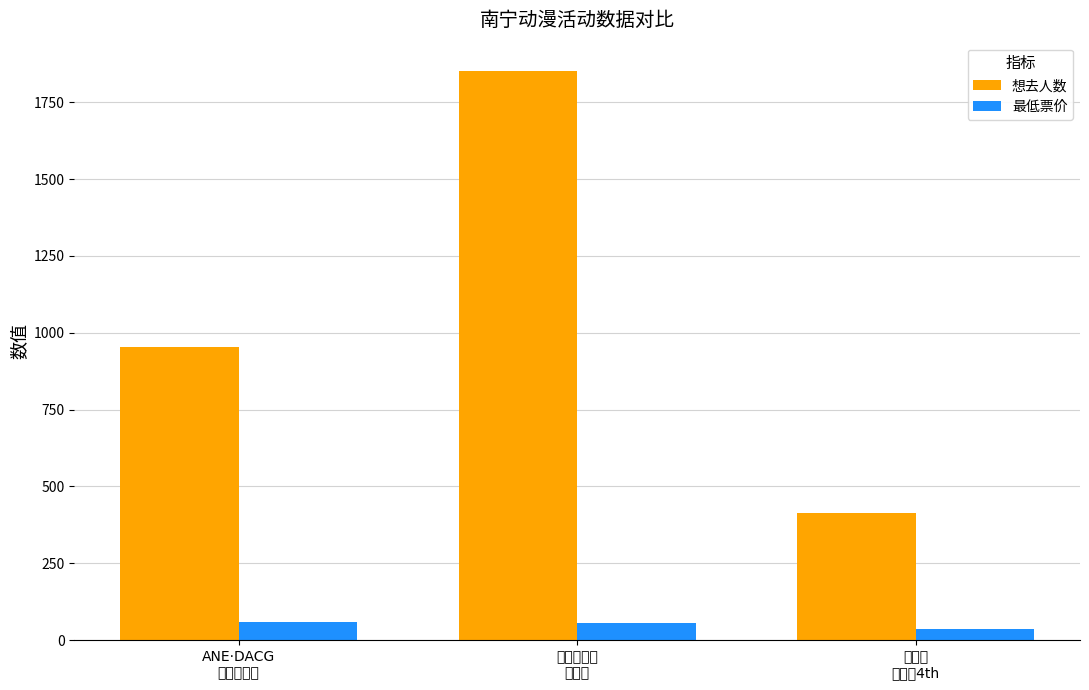

How many groups of bars are there?

3